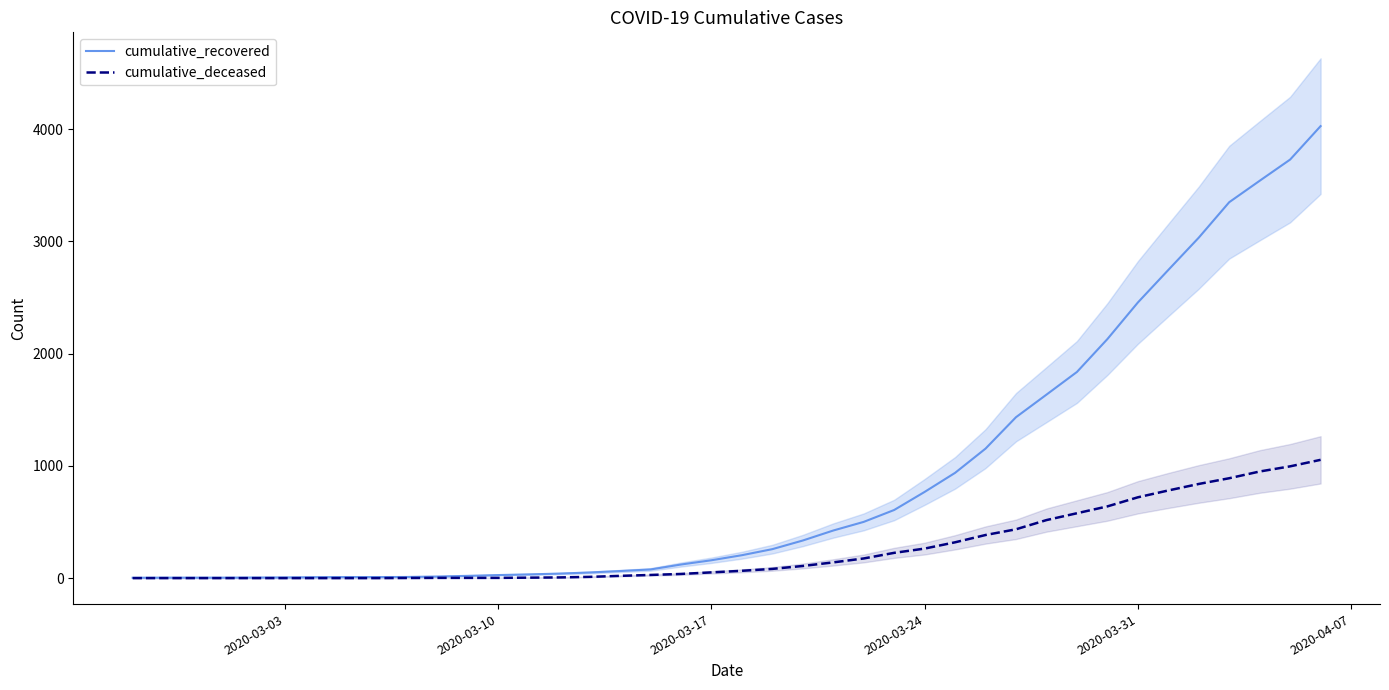

What are all the series names shown in the legend?

cumulative_recovered, cumulative_deceased